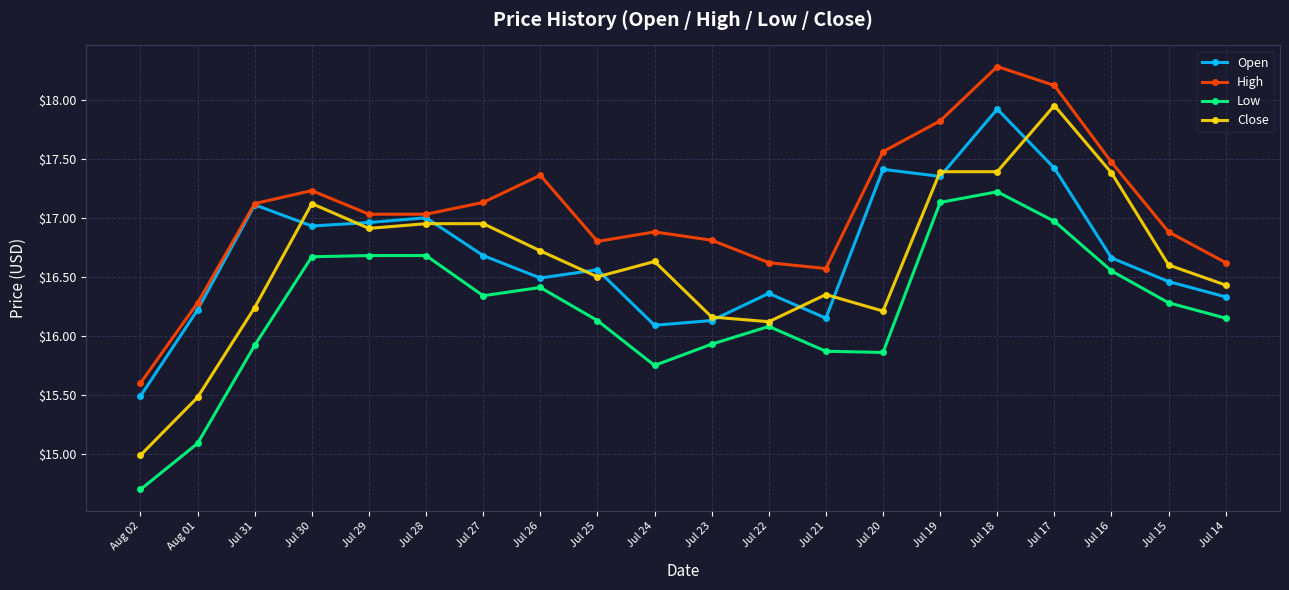

Does the chart have visible grid lines?

Yes